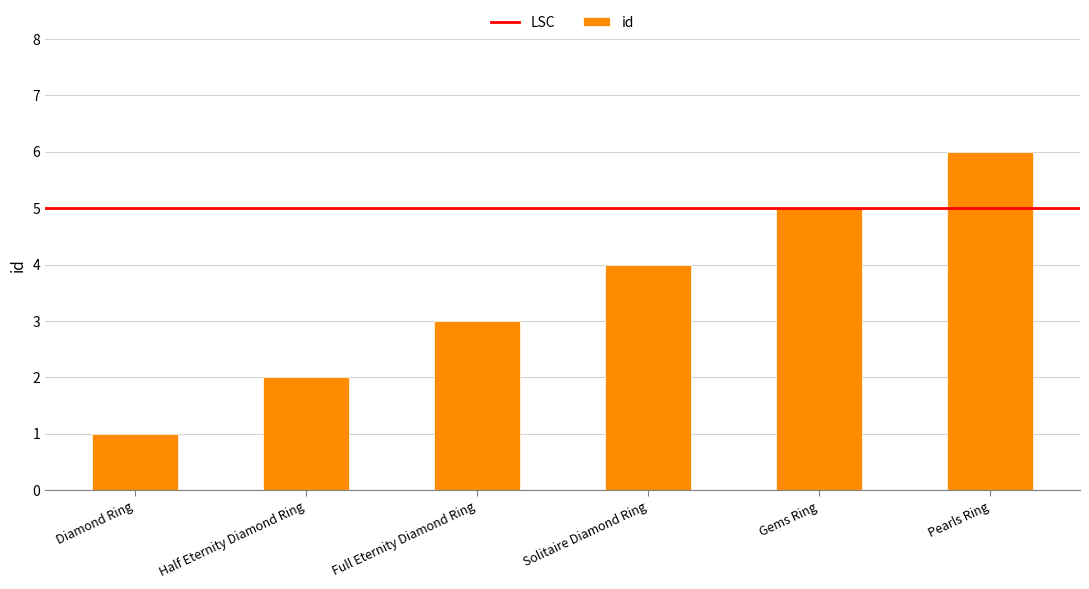

What is the difference between the values at Diamond Ring and Gems Ring?

4